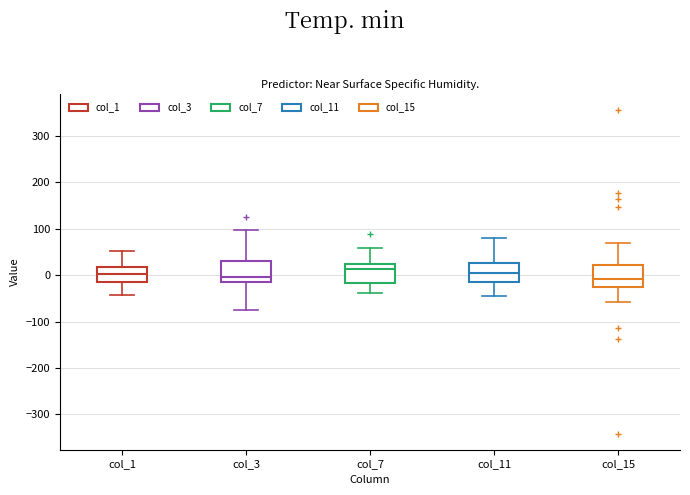

Reading left to right, read every box against the y-axis: the position of its median line, the range the box covers, and the ends of its whiskers. The values are not printed on the chart, so give them approximately, as read against the axis.

col_1: median 0, box -10 to 20, whiskers -40 to 50
col_3: median 0, box -20 to 30, whiskers -80 to 100
col_7: median 10, box -20 to 20, whiskers -40 to 60
col_11: median 0, box -10 to 30, whiskers -40 to 80
col_15: median -10, box -30 to 20, whiskers -60 to 70